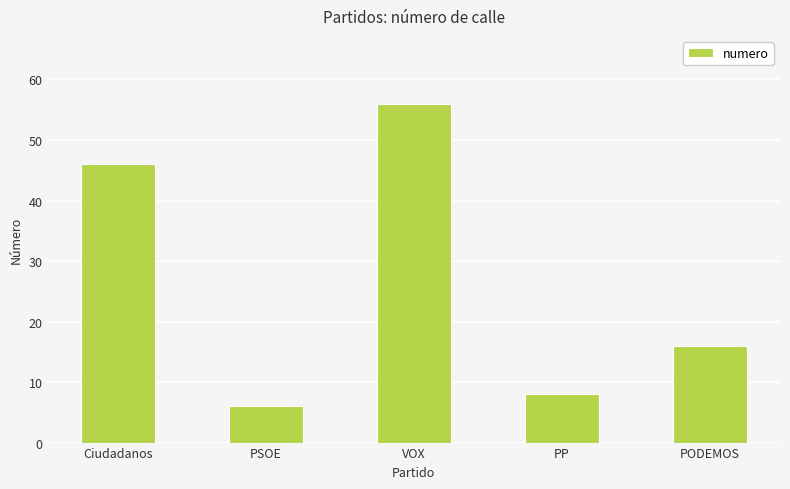

The chart shows a value of 31 at Ciudadanos. True or false?

False